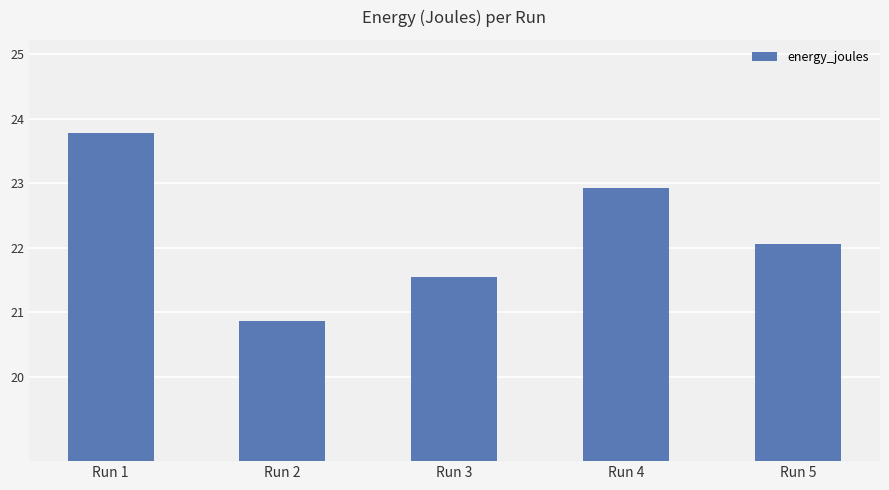

The chart shows a value of 40.8 at Run 1. True or false?

False